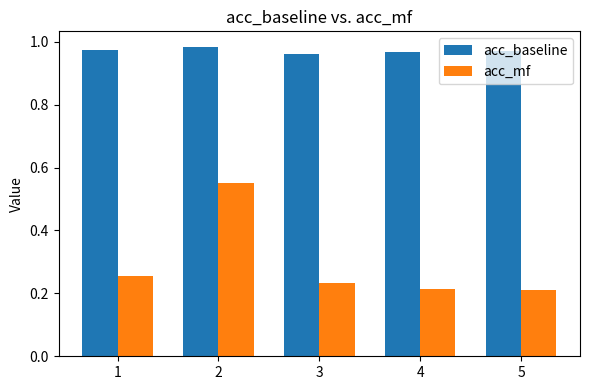

Count the number of categories in the chart.

5